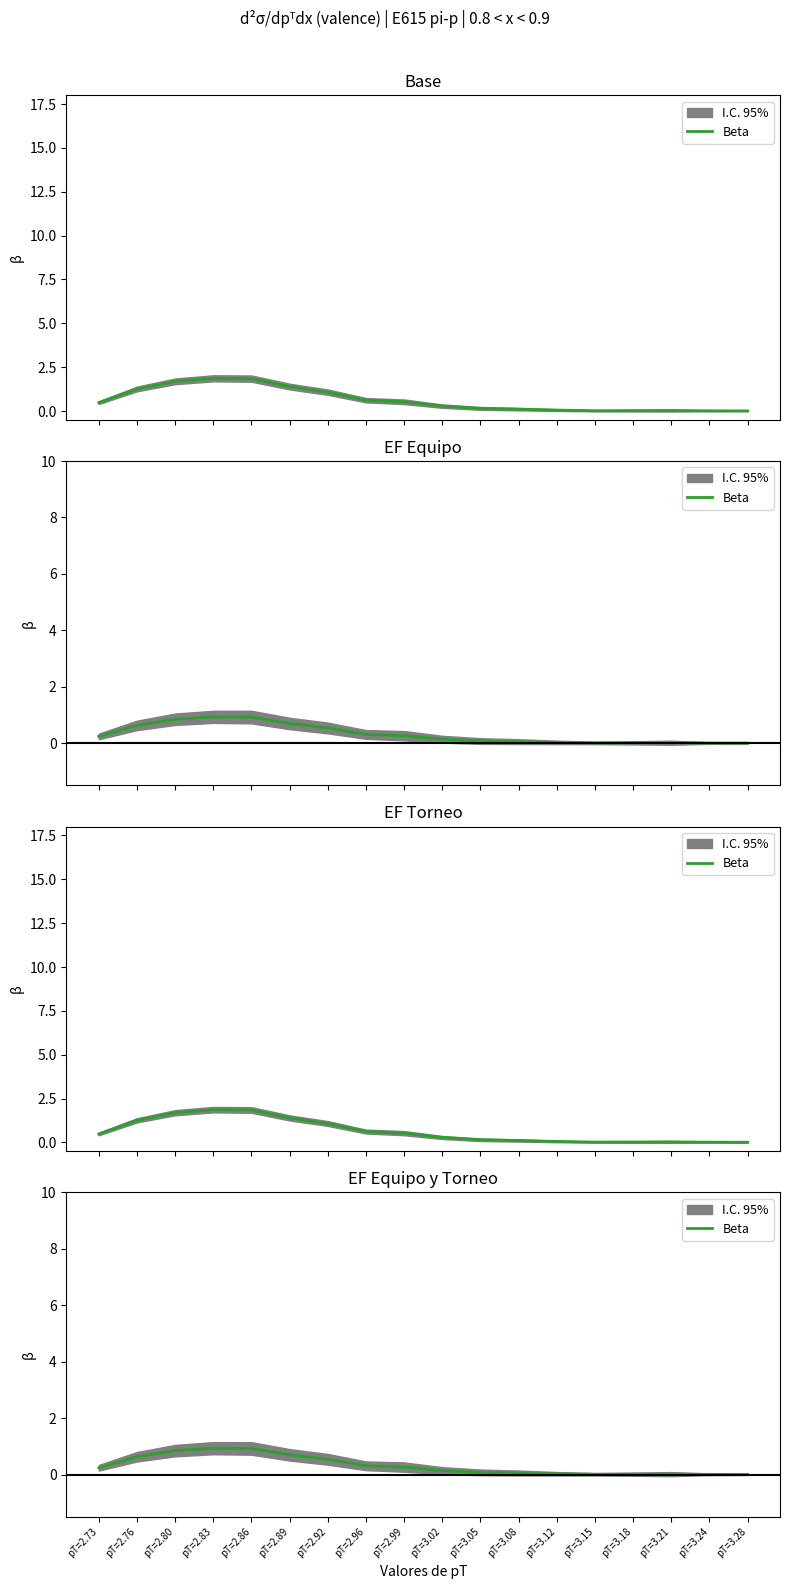

Is it true that the value at pT=3.05 is 0.0?

False